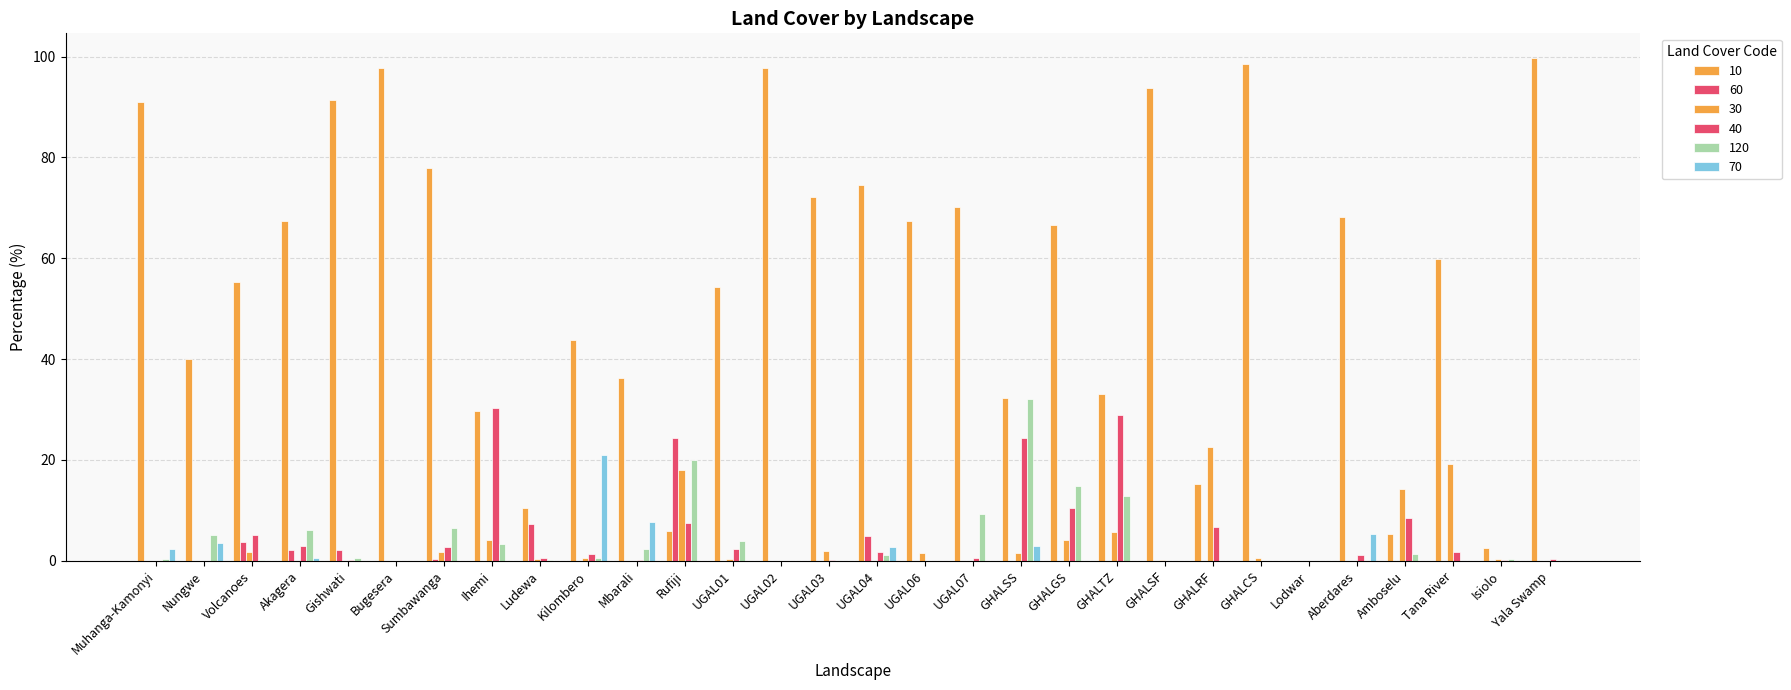

How many groups of bars are there?

30